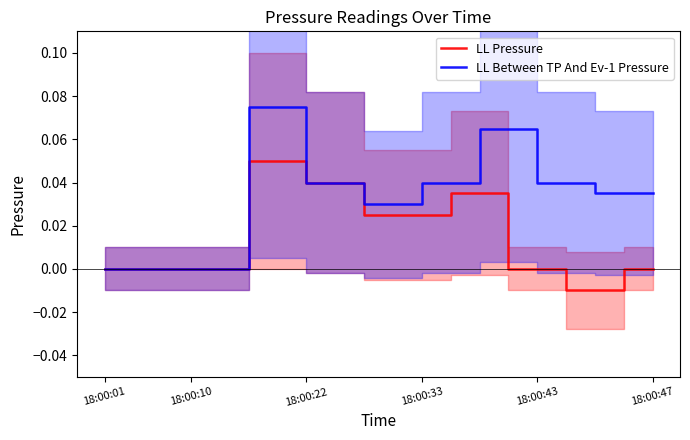

Rank the series by their maximum value, from highest to lowest.

LL Between TP And Ev-1 Pressure, LL Pressure